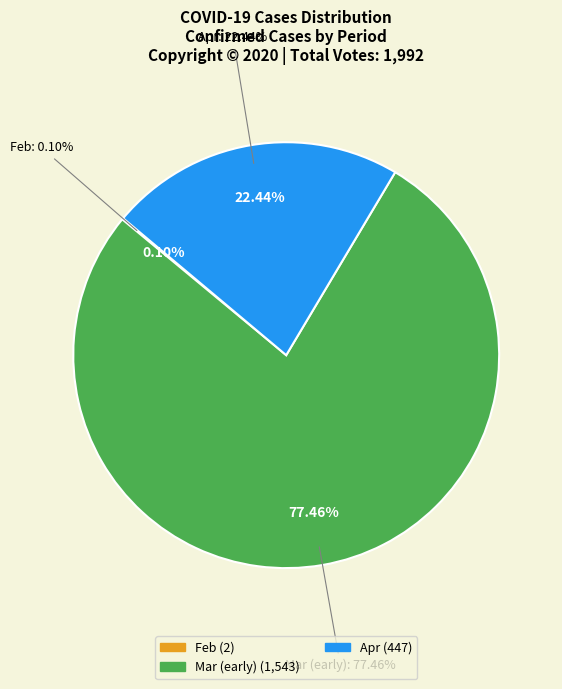

Between 2020-03-07 and 2020-02-28, which is larger?

2020-03-07